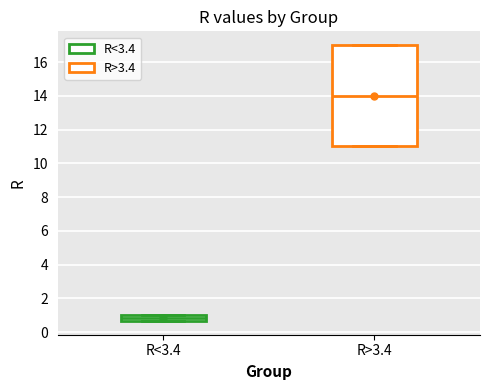

Comparing the boxes themselves (not the whiskers), which one is the tallest?

R>3.4